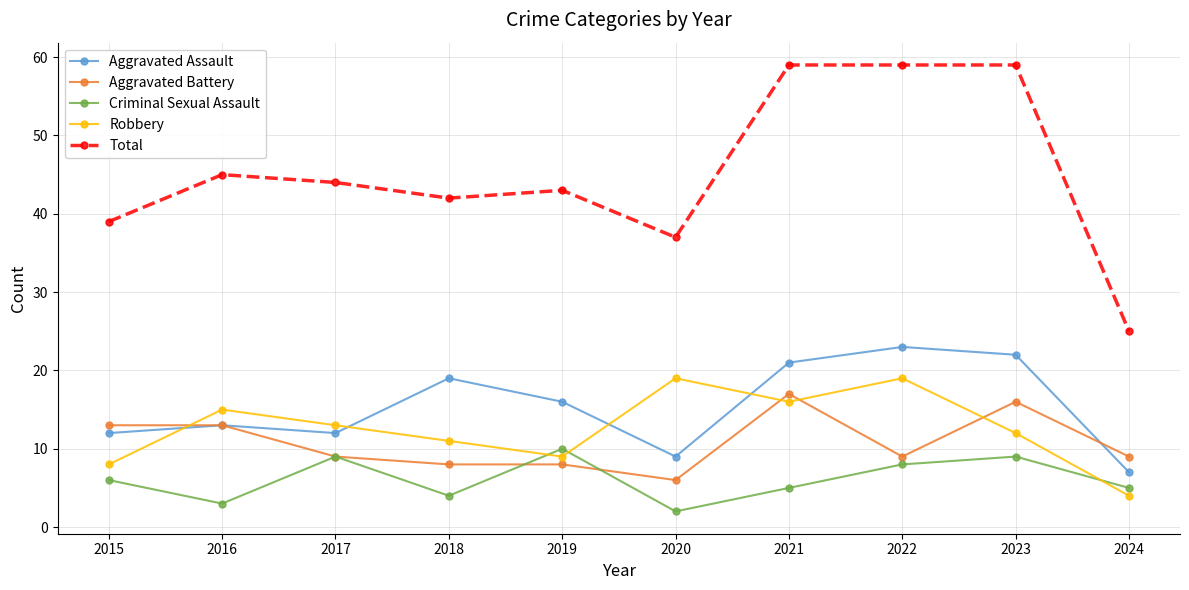

At which category does the chart reach its minimum across all series?

2020